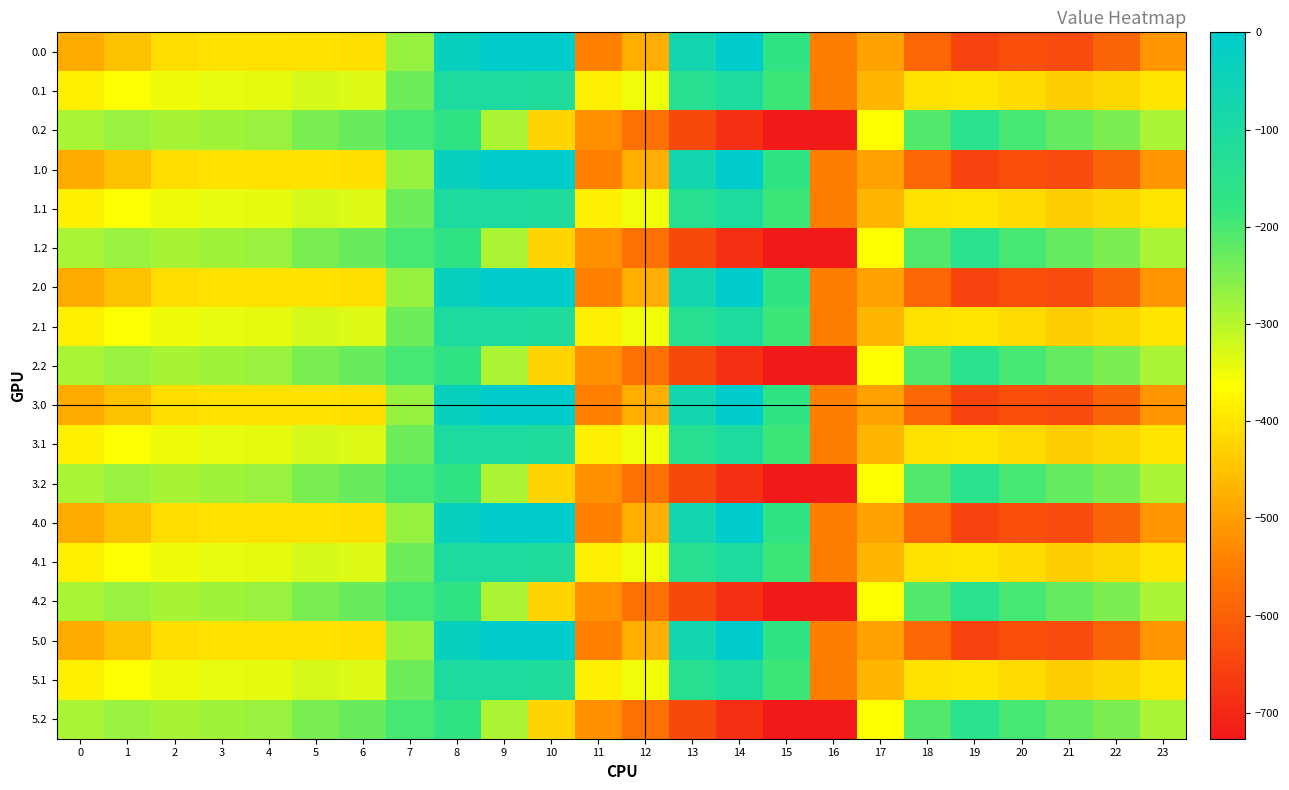

Between 8 and 16, which is larger?

8